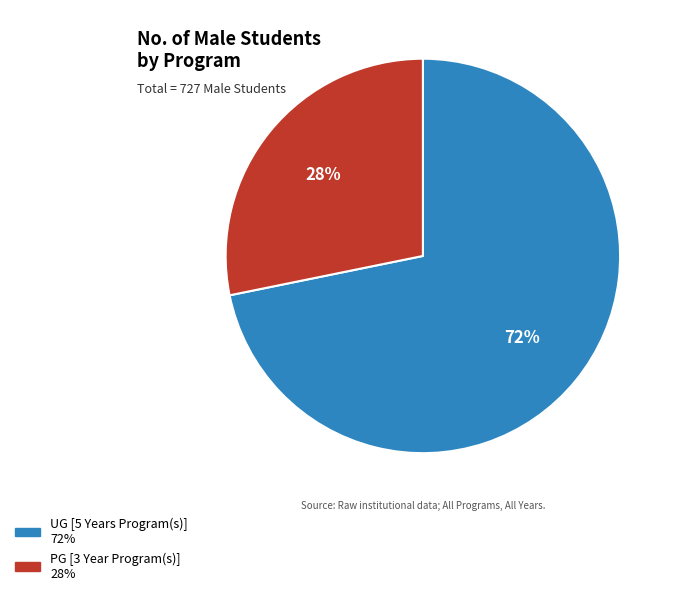

What is the majority slice?

UG [5 Years Program(s)]